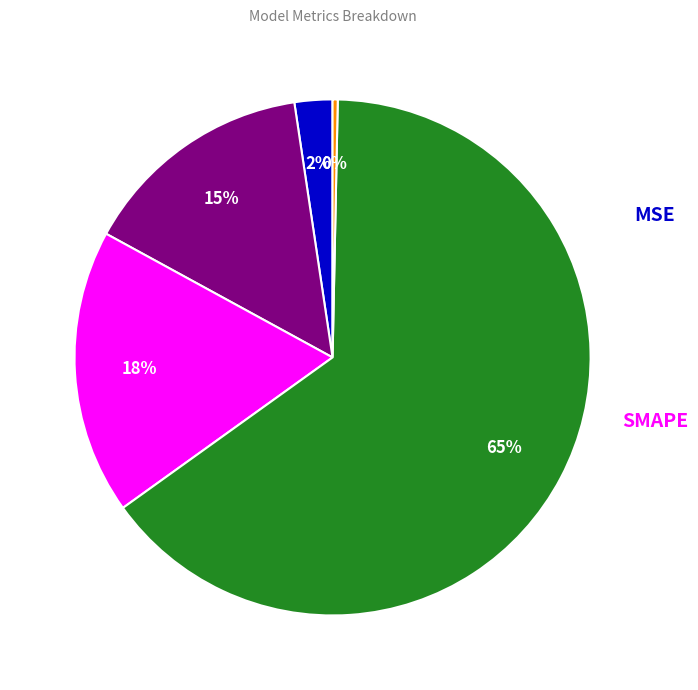

Is there any slice that represents more than half of the pie?

Yes